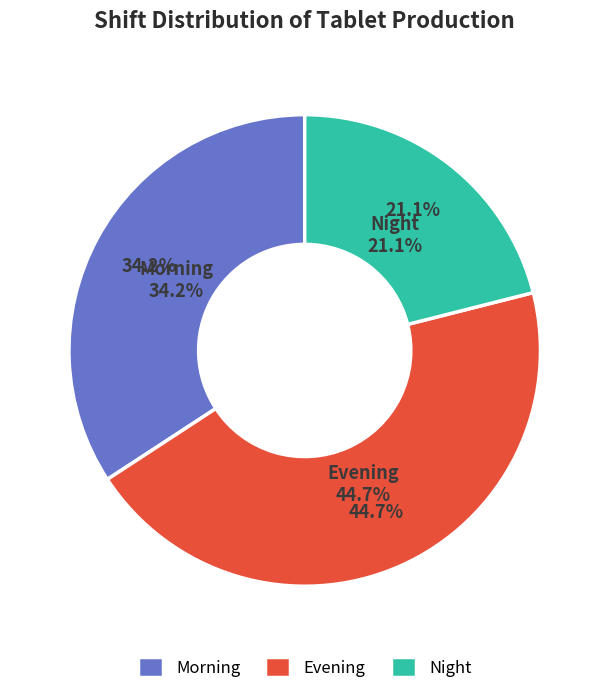

What percentage do Evening and Night together represent?

65.8%